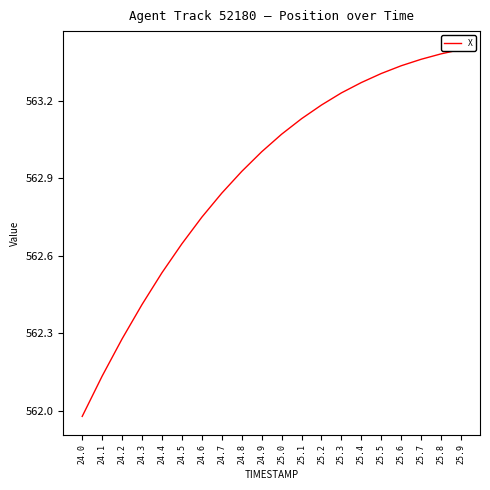

Reading right to left, transcribe all the data shown in this chart.

25.9=563.4	25.8=563.4	25.7=563.4	25.6=563.3	25.5=563.3	25.4=563.3	25.3=563.2	25.2=563.2	25.1=563.1	25.0=563.1	24.9=563.0	24.8=562.9	24.7=562.8	24.6=562.7	24.5=562.6	24.4=562.5	24.3=562.4	24.2=562.3	24.1=562.1	24.0=562.0